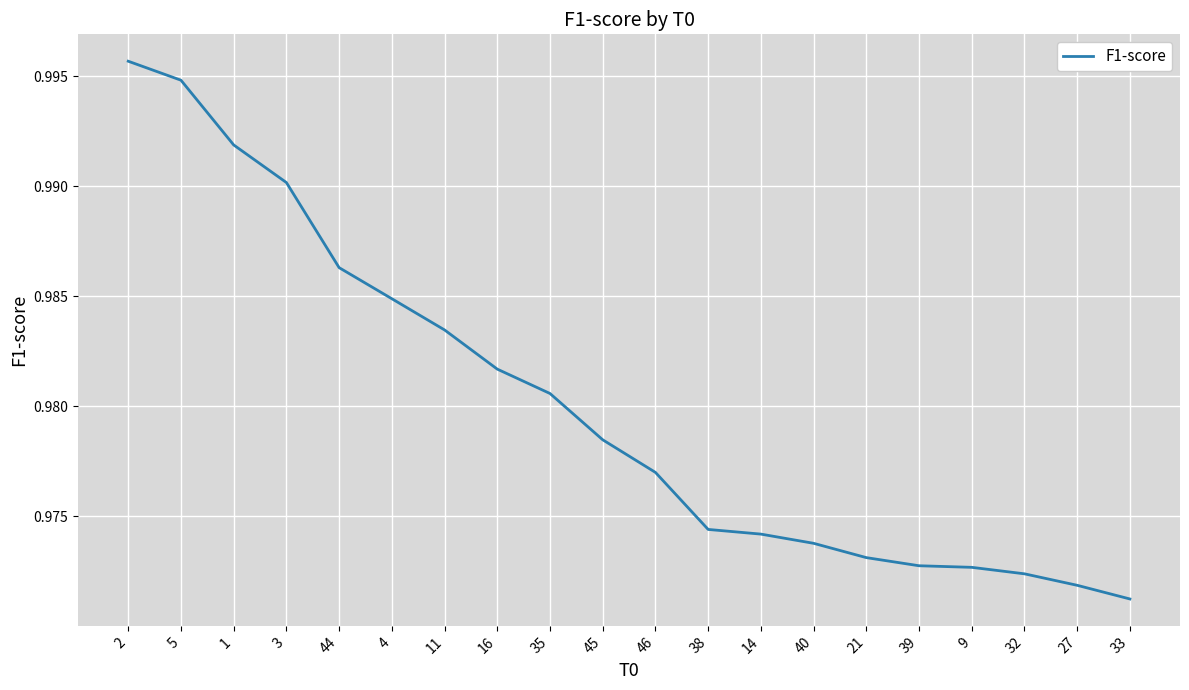

What is the sum of the values at 38 and 4?

2.0